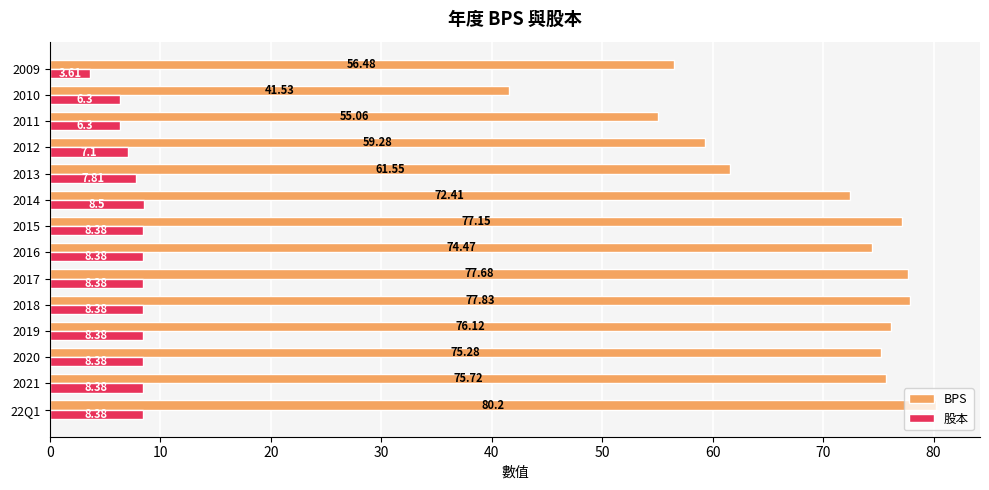

List the series in order of their overall mean, highest first.

BPS, 股本